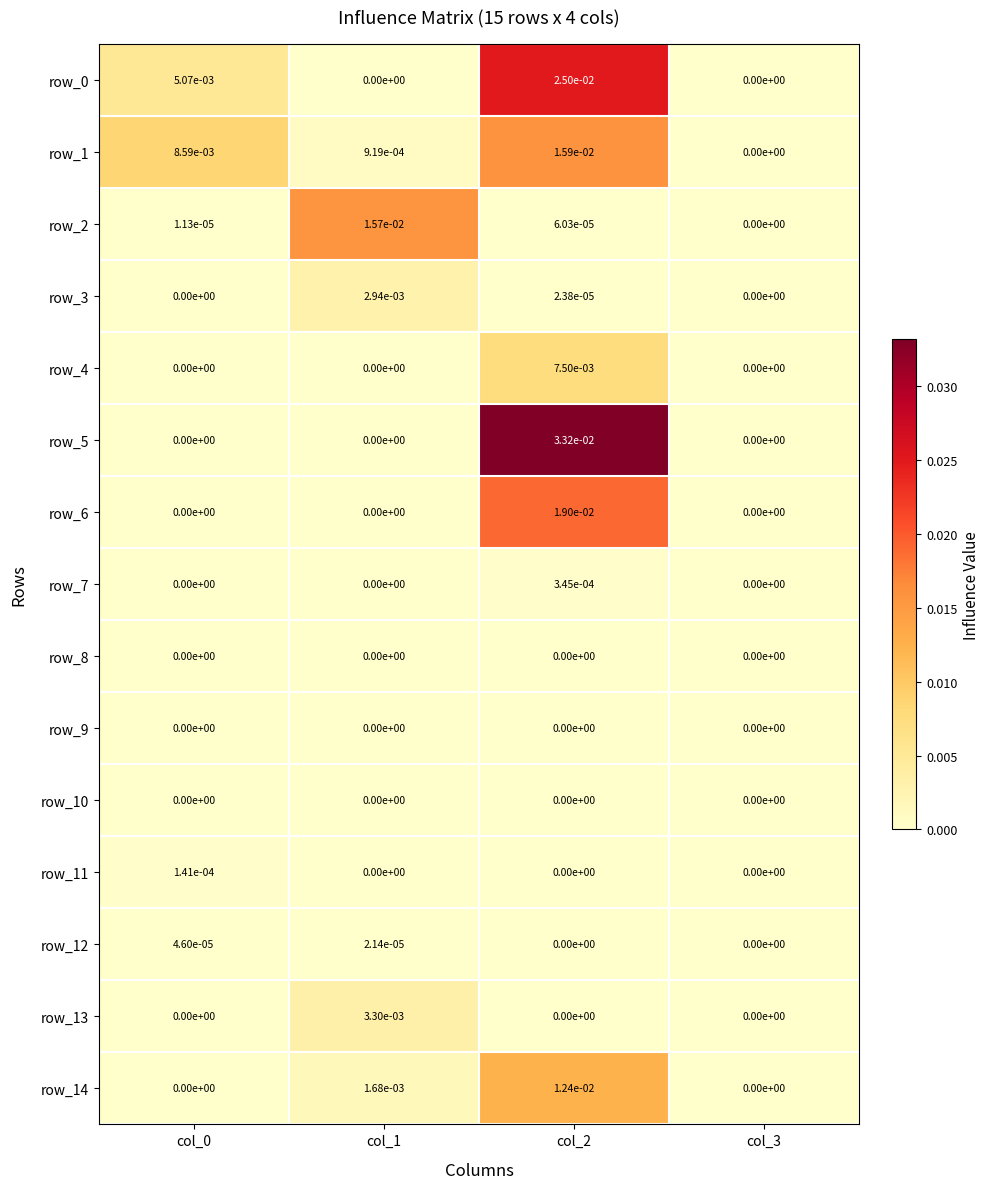

The value of row_4 at col_3 is 0.0. True or false?

True